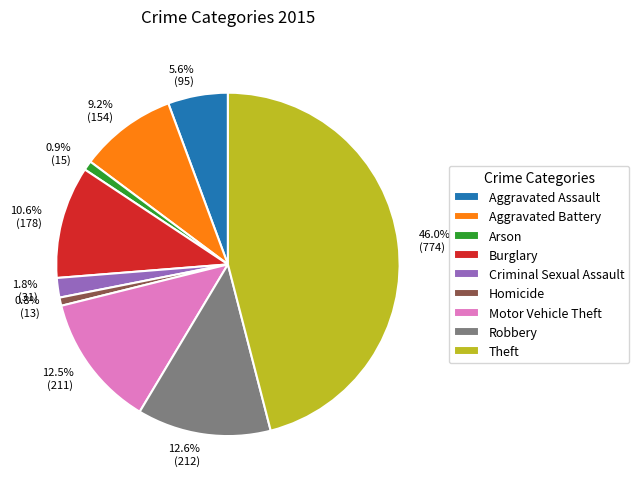

Between Homicide and Criminal Sexual Assault, which is larger?

Criminal Sexual Assault